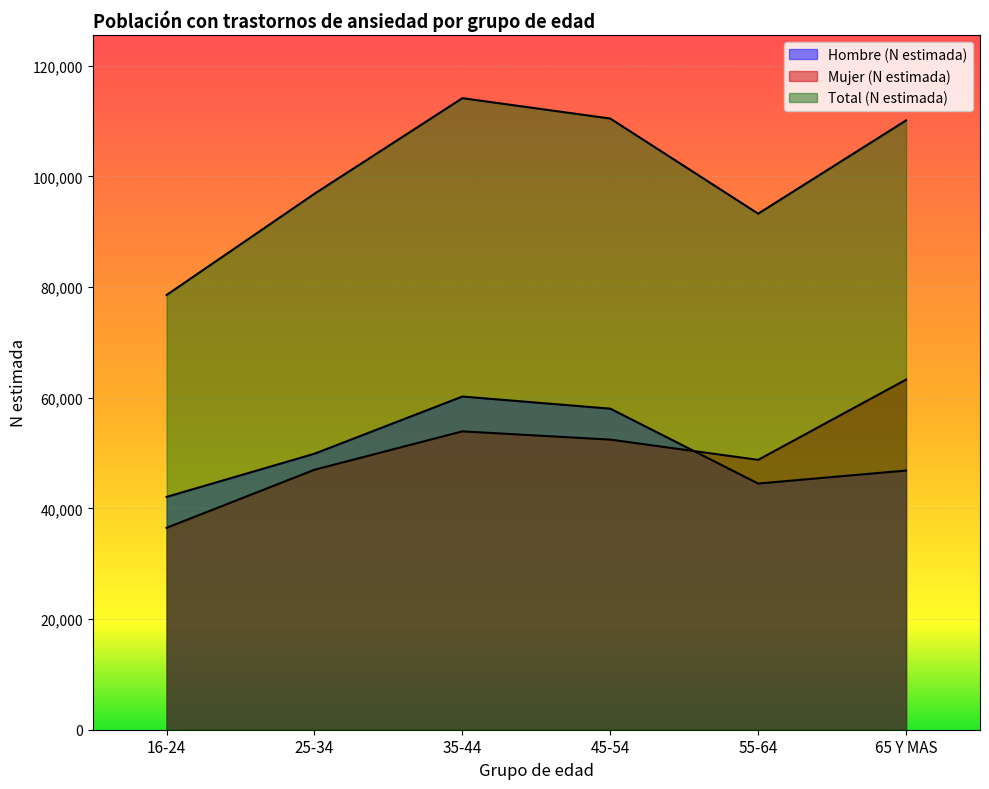

Which series has the largest total across all categories?

Total (N estimada)